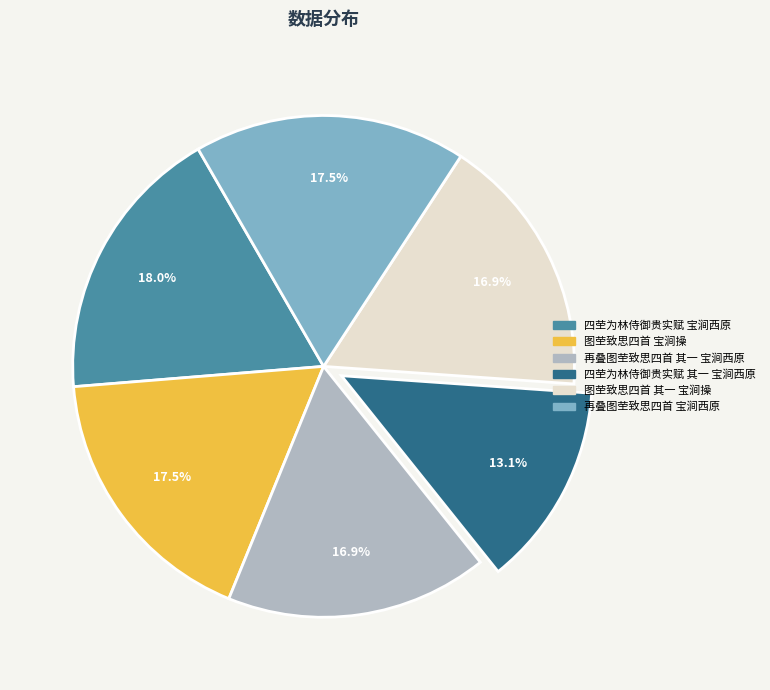

Does any single category account for the majority?

No